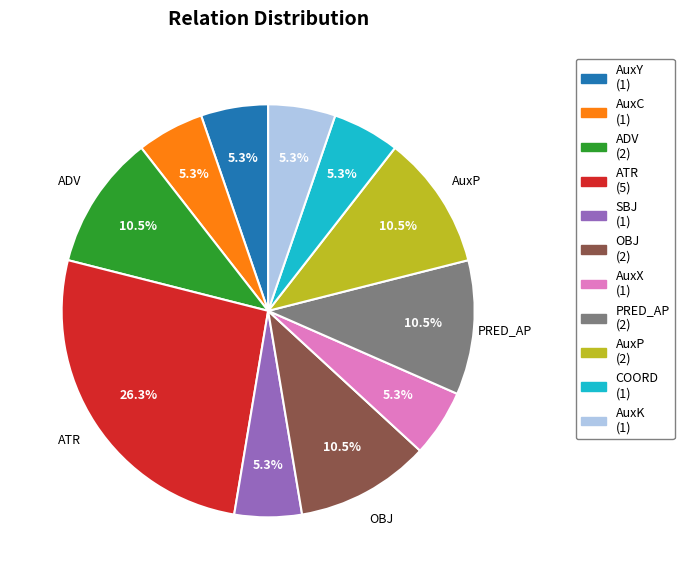

Does any single category account for the majority?

No